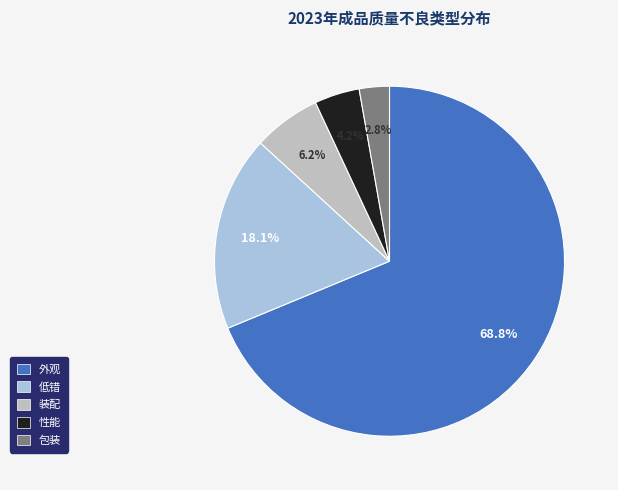

What is the total percentage of 外观 and 包装?

71.5%